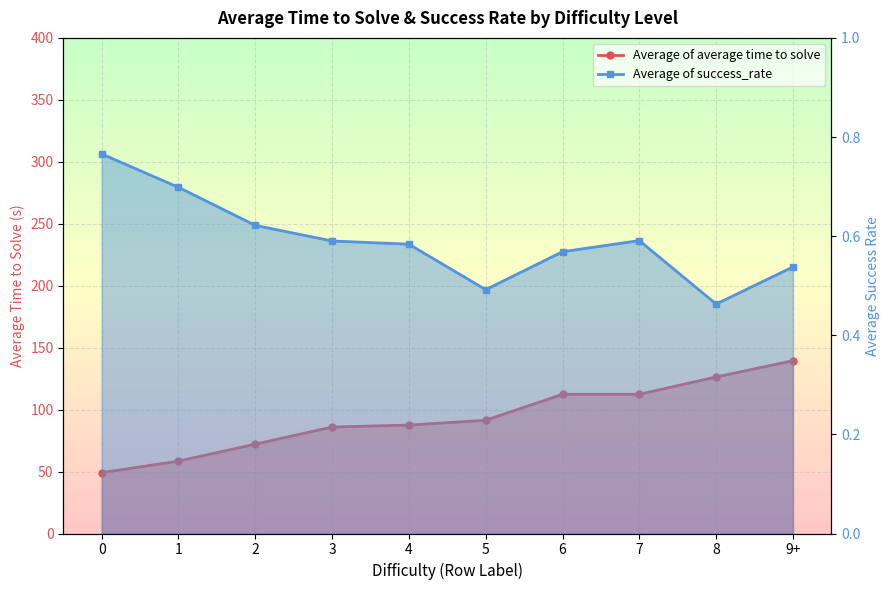

Rank the series by their maximum value, from lowest to highest.

Average of success_rate, Average of average time to solve